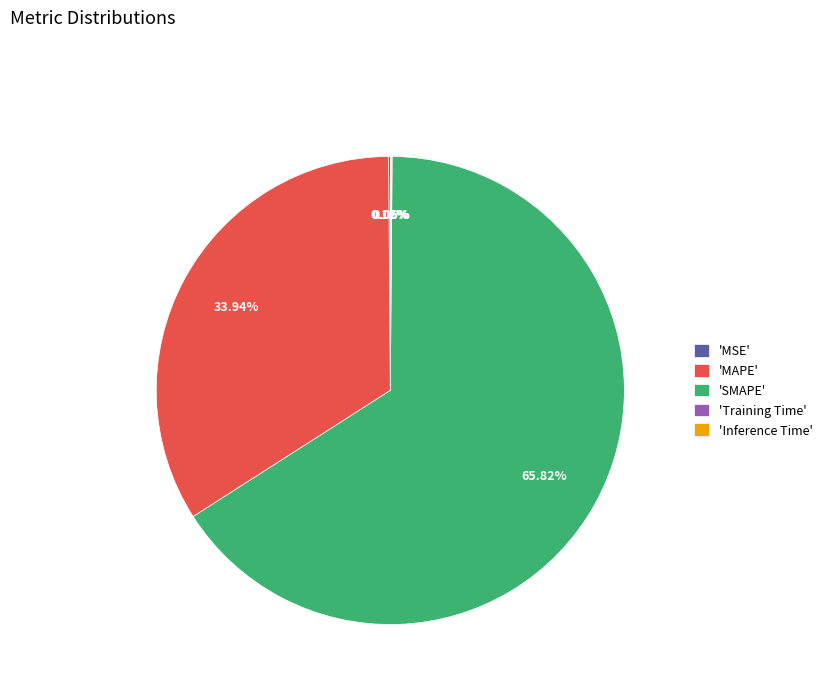

Does 'SMAPE' represent more than half of the total?

Yes